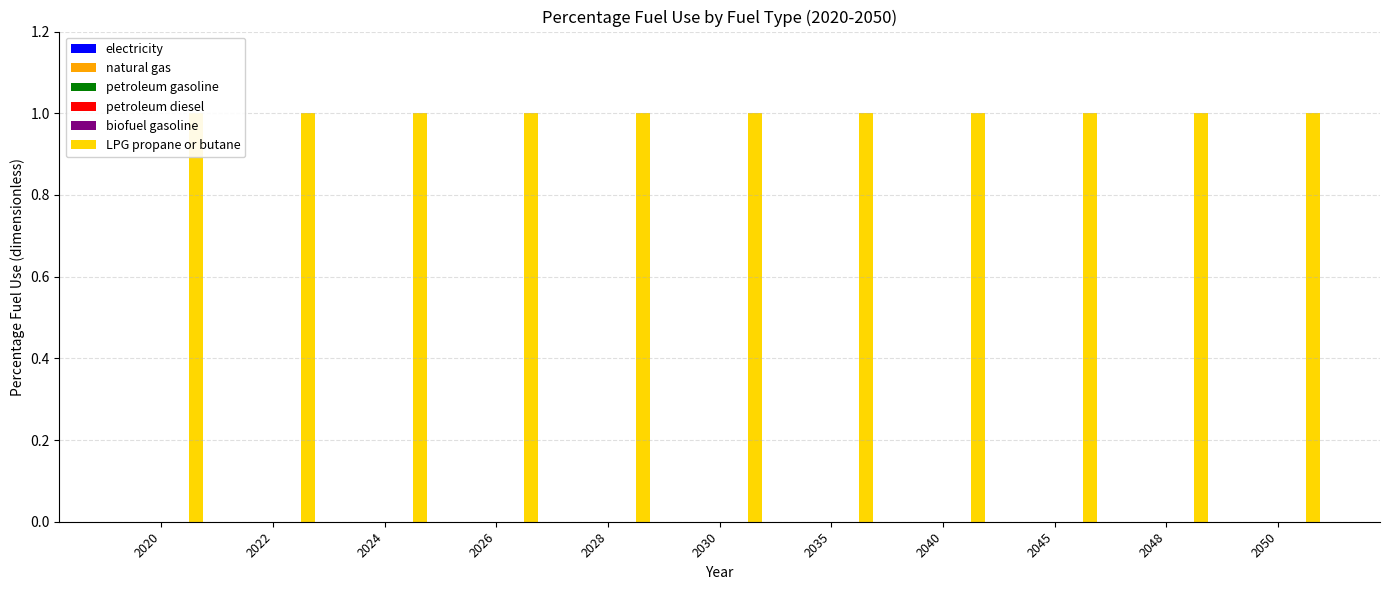

At how many categories does at least one series exceed 0?

11